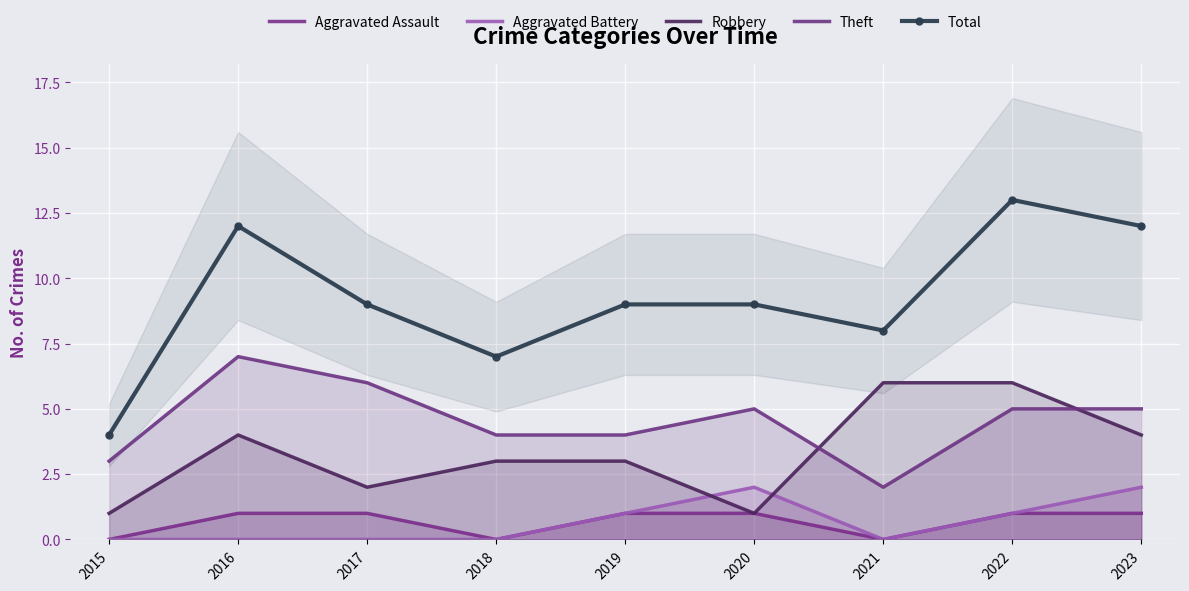

How many positive values does the Aggravated Battery series have?

4